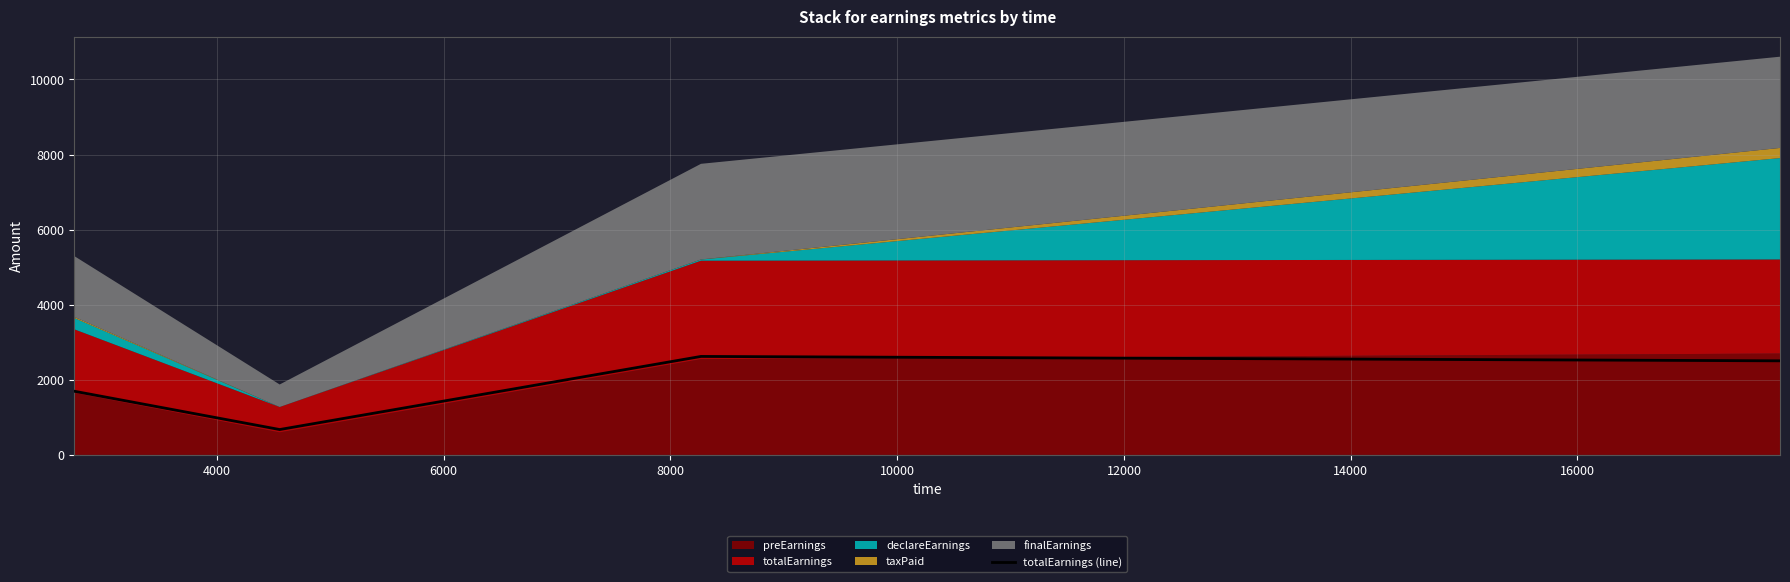

What is the minimum value for totalEarnings (line)?

675.8